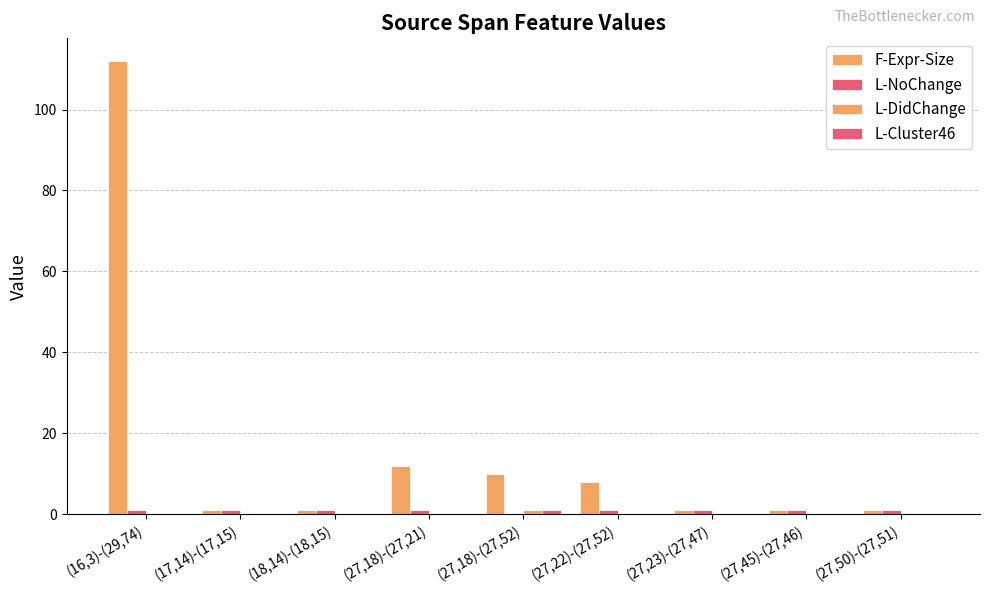

How many data points does each series have?

9